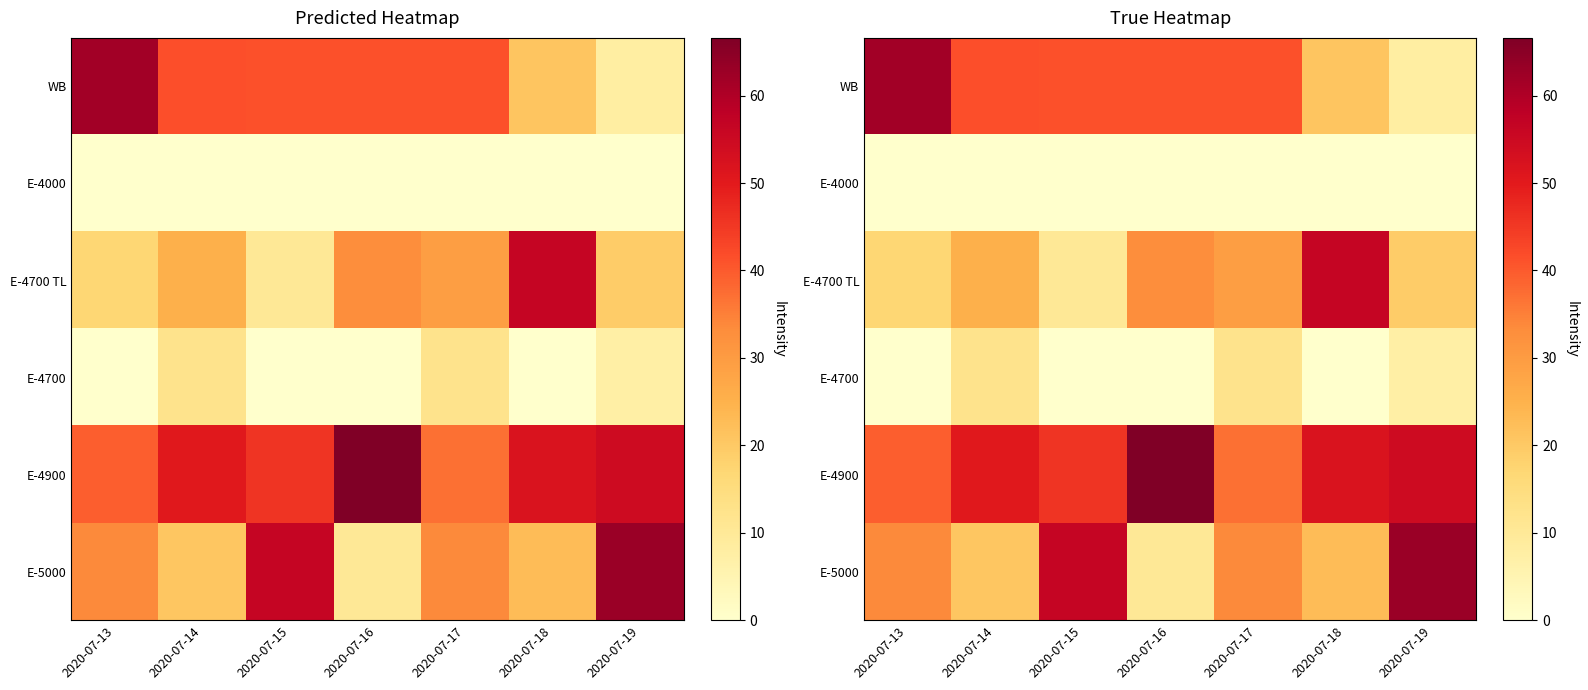

Is the value of E-4700 TL at 2020-07-14 greater than the value of E-4700 at 2020-07-17?

Yes